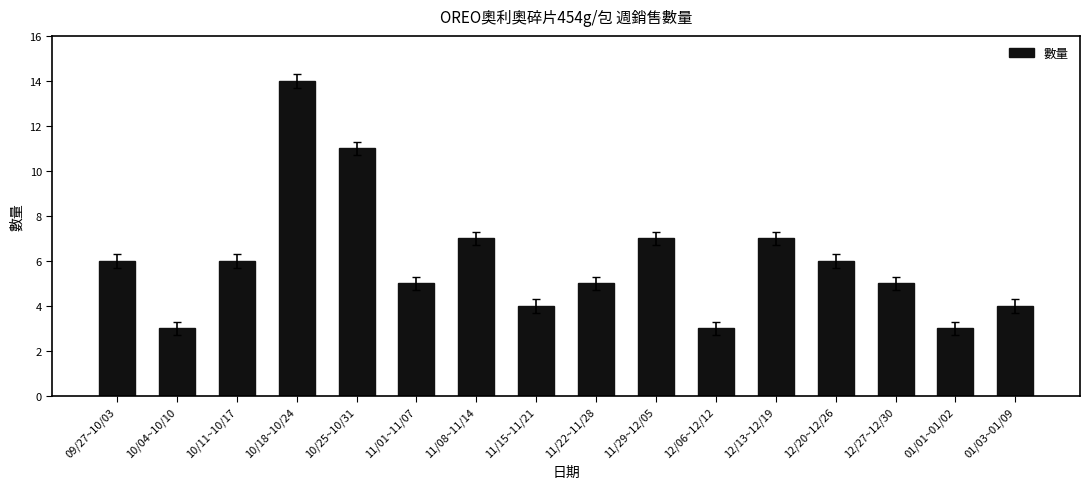

What is the label of the 1st bar from the right?

01/03~01/09